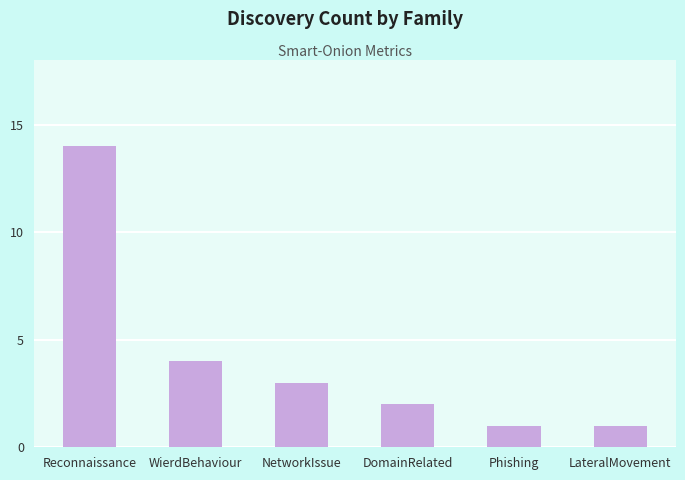

Reading left to right, list all the values displayed in this chart.

Reconnaissance=14	WierdBehaviour=4	NetworkIssue=3	DomainRelated=2	Phishing=1	LateralMovement=1